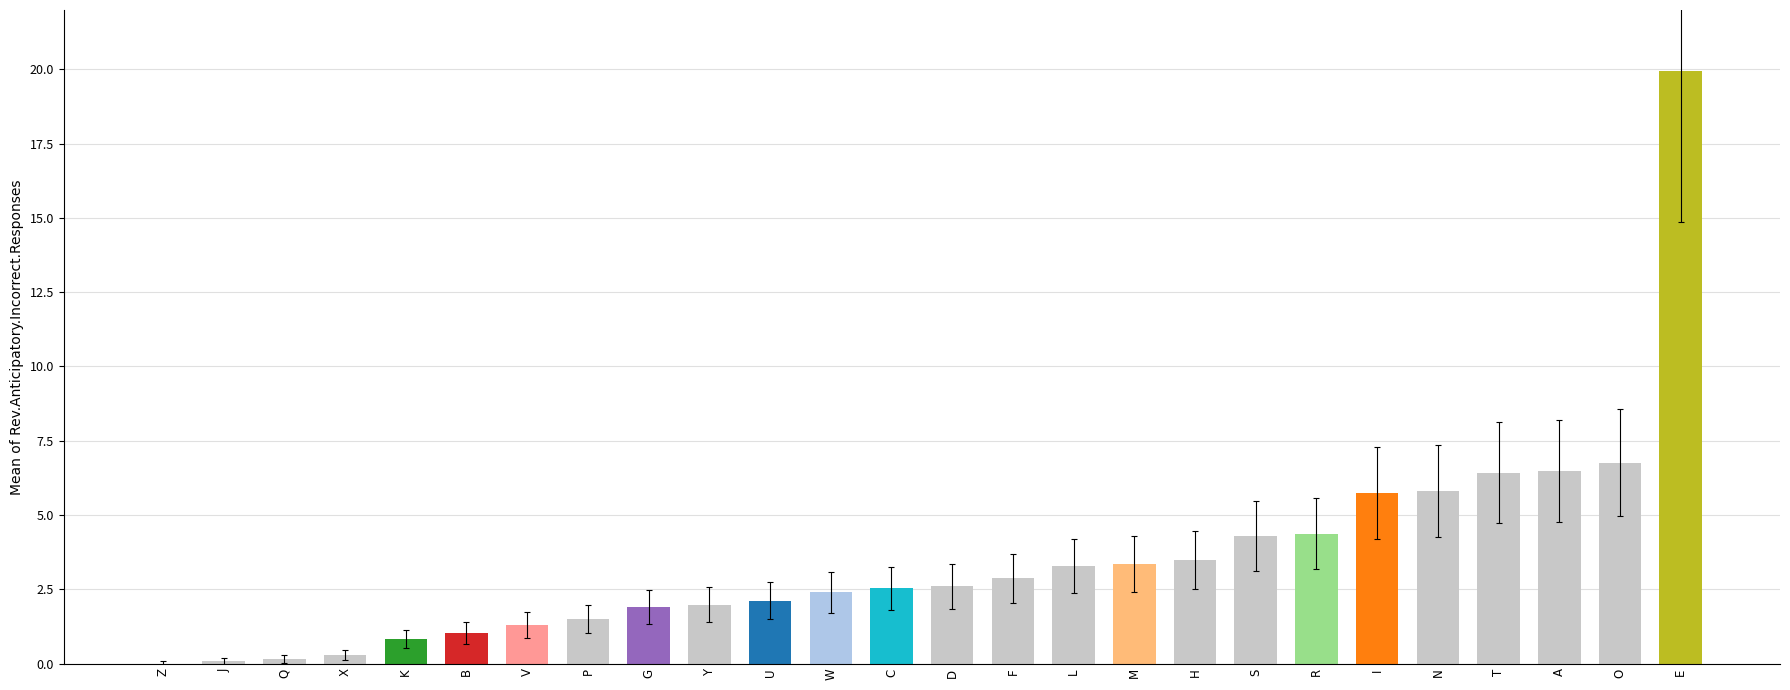

What is the greatest value displayed?

19.9